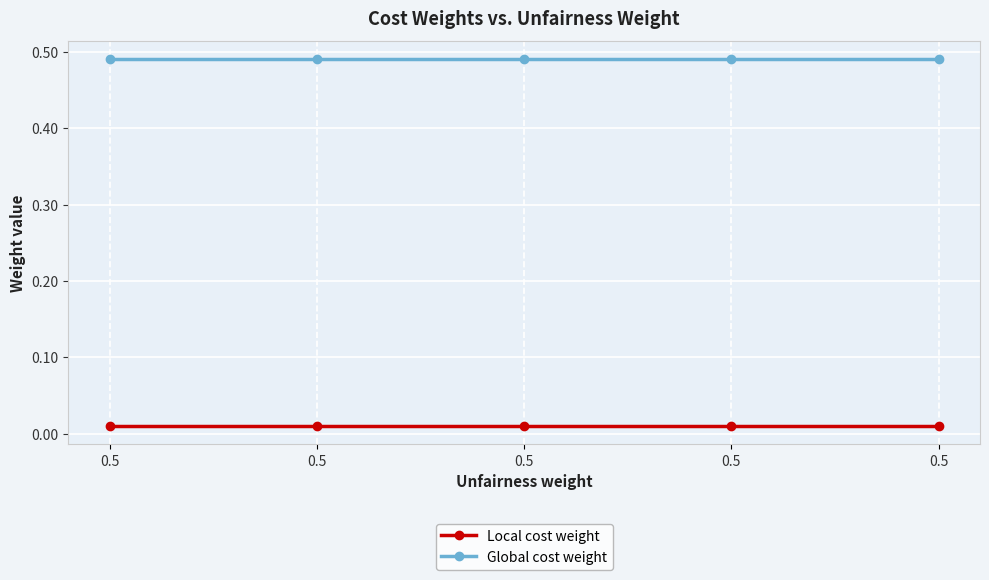

How many series are shown in this chart?

2